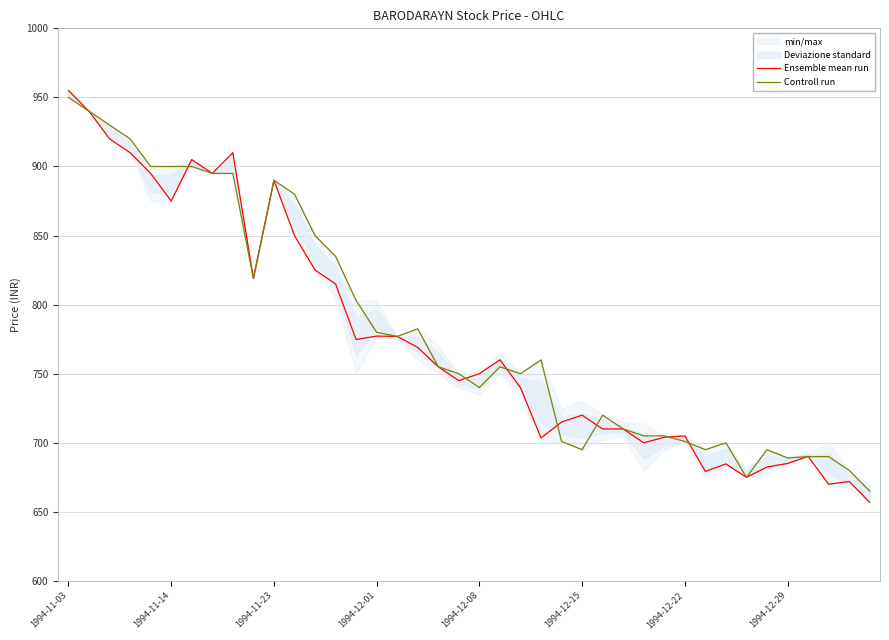

How many lines are shown in the chart?

2